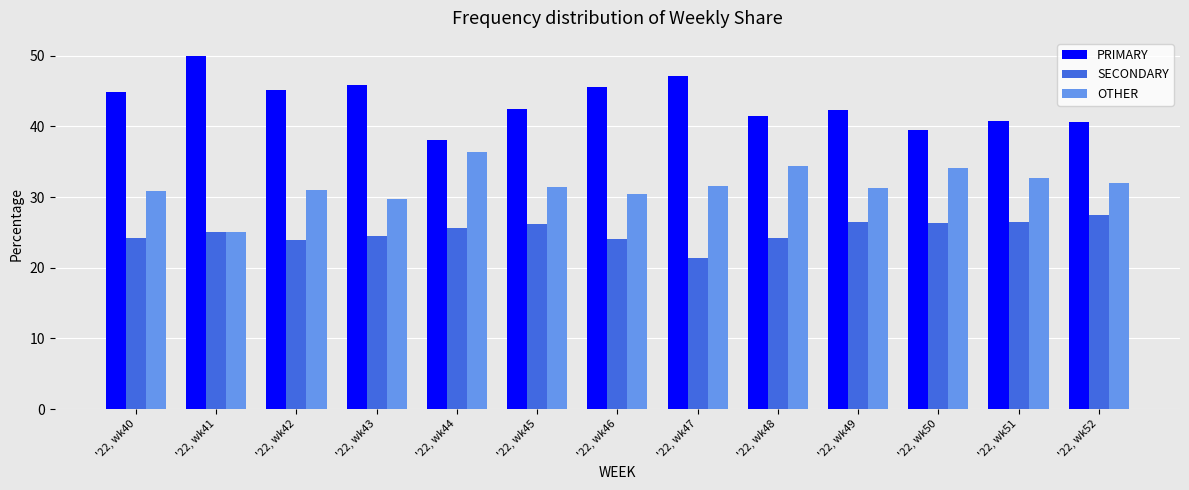

Which label corresponds to the largest value in the chart?

'22, wk41